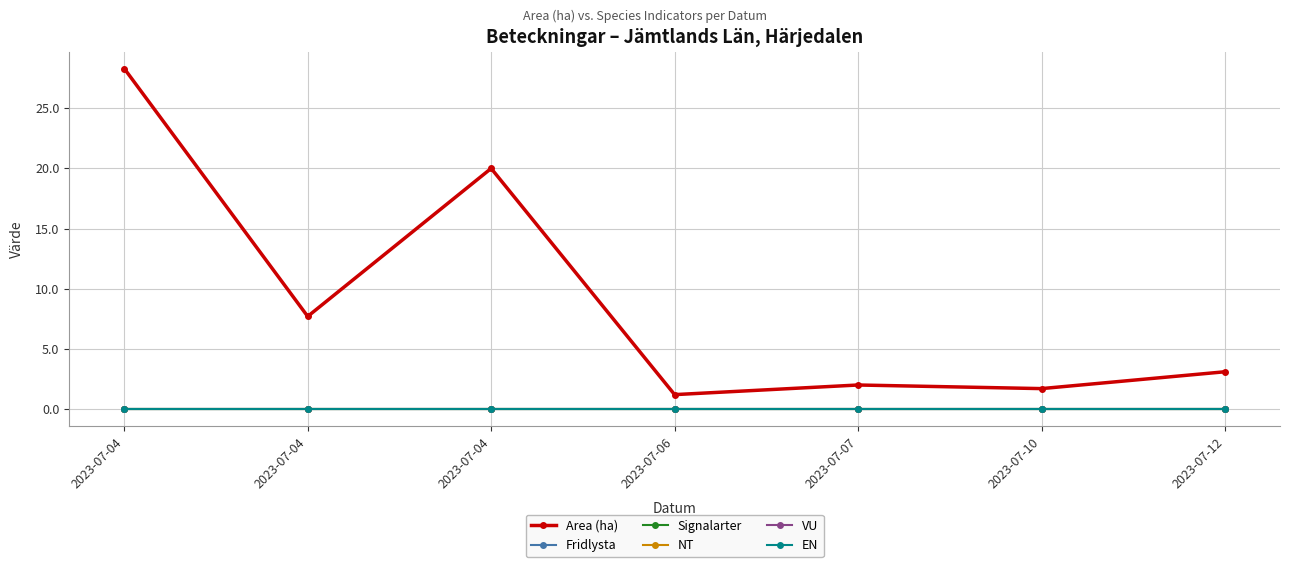

Does the chart have visible grid lines?

Yes